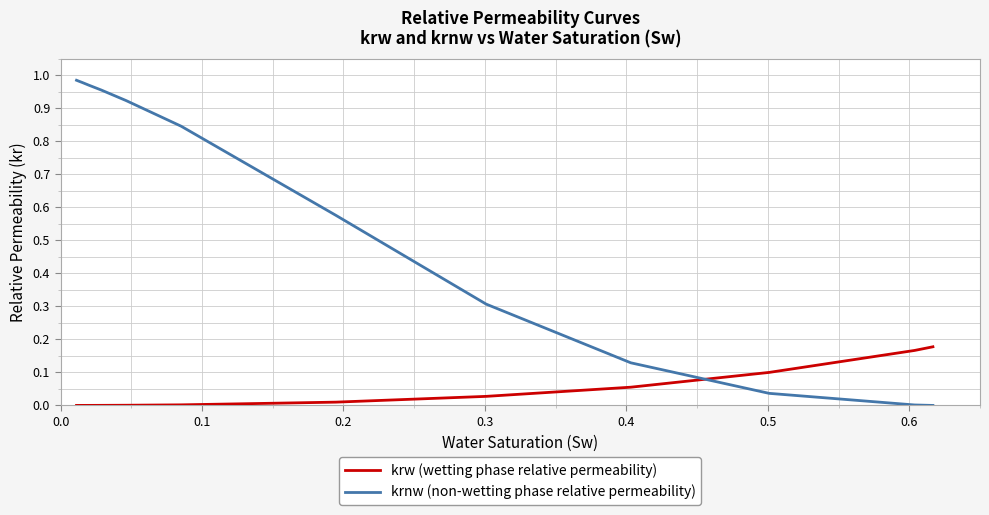

List the series in order of their overall mean, lowest first.

krw (wetting phase relative permeability), krnw (non-wetting phase relative permeability)